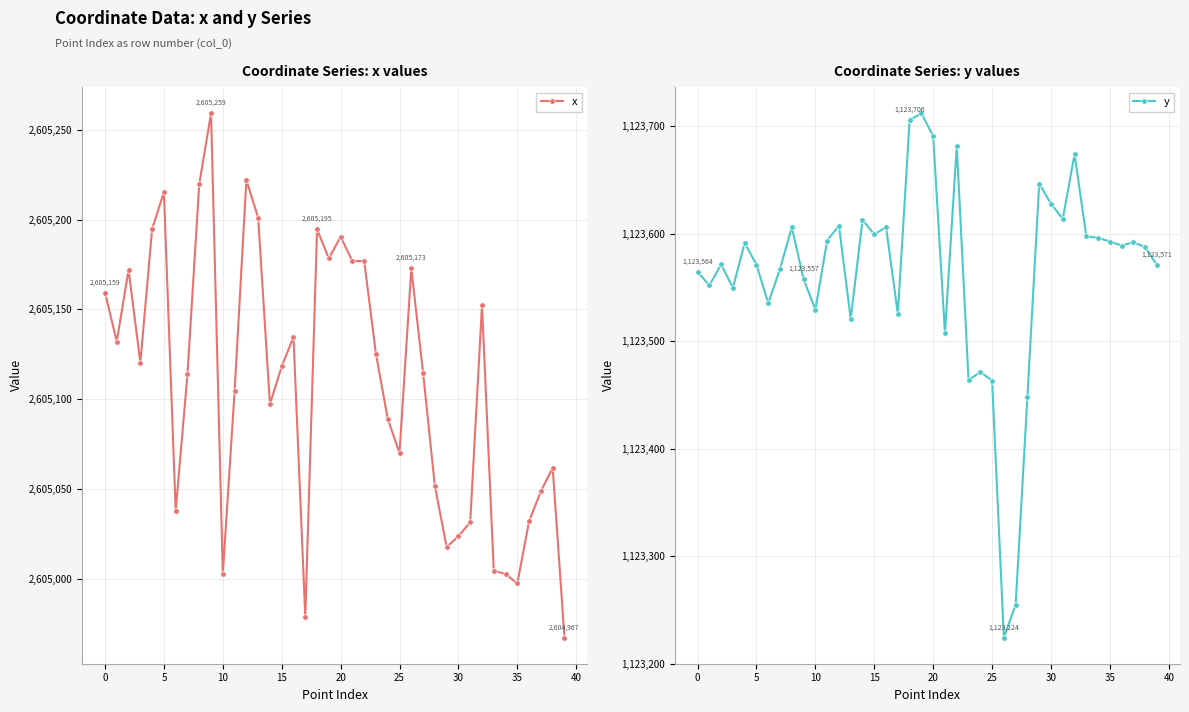

Does the chart have visible grid lines?

Yes